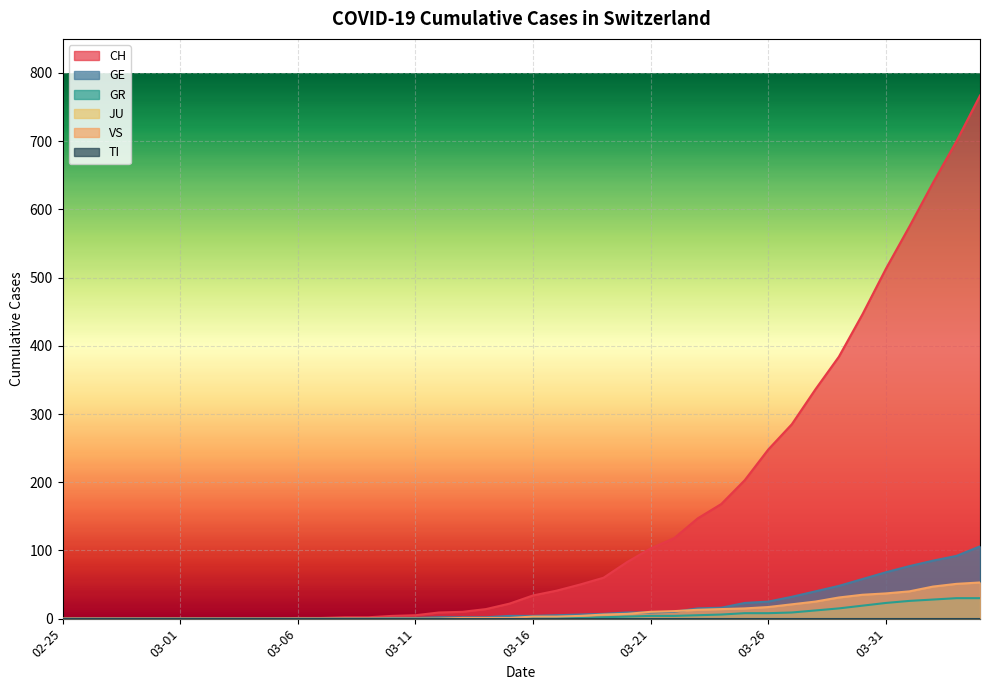

What is the label of the 15th point from the right?

03-21